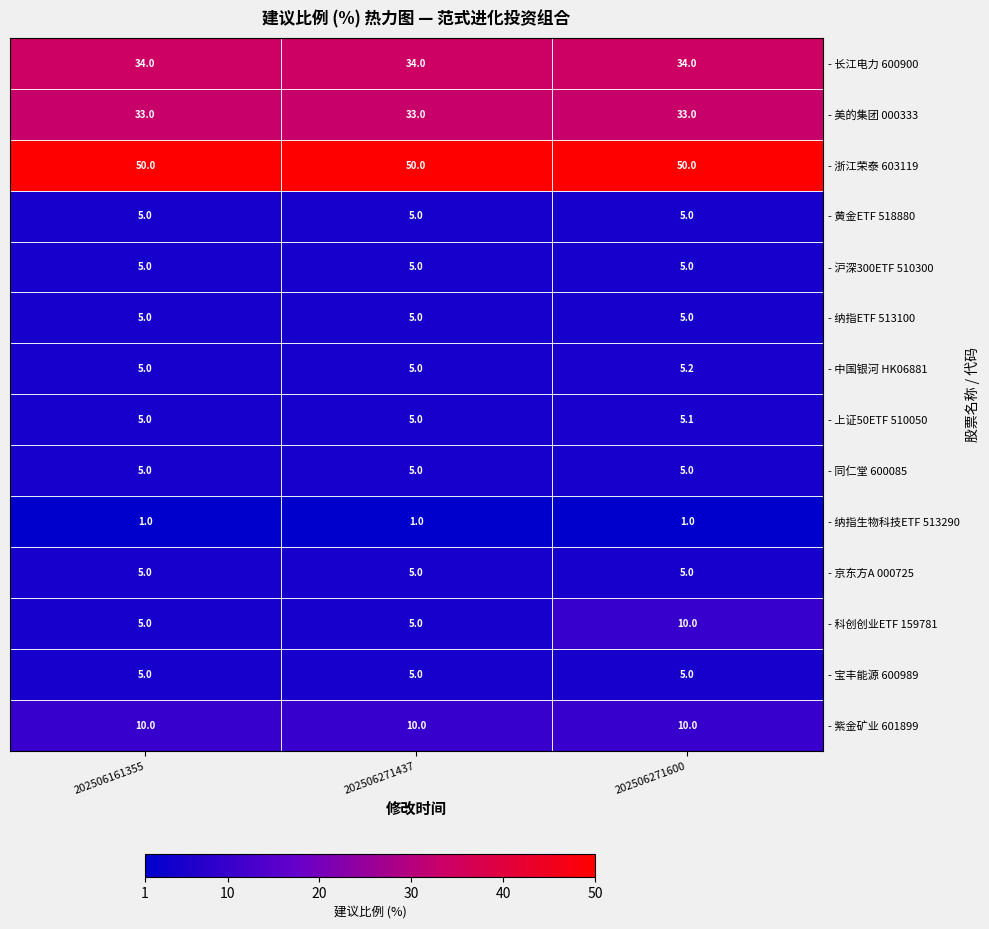

What is the maximum value shown in the chart?

50.0